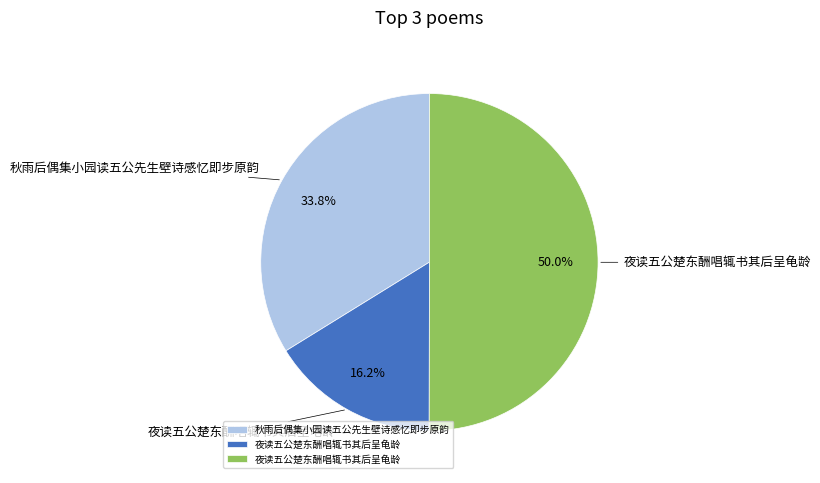

What is the largest slice in the pie chart?

夜读五公楚东酬唱辄书其后呈龟龄